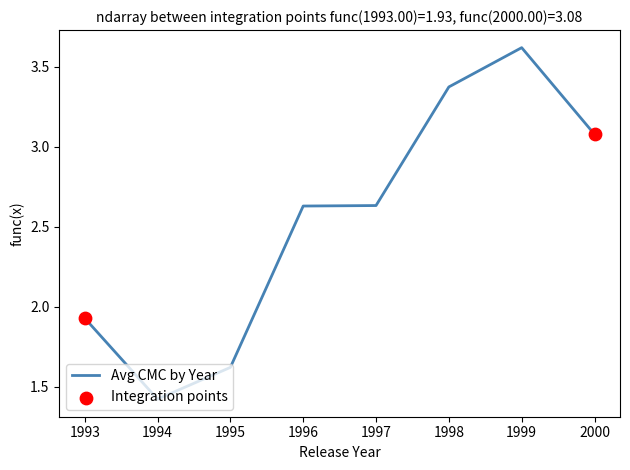

Where does the data first go above 2?

1996